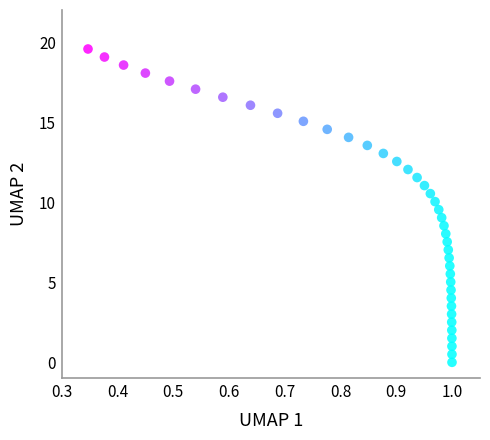

What is the range of Y values (max minus min)?

19.6